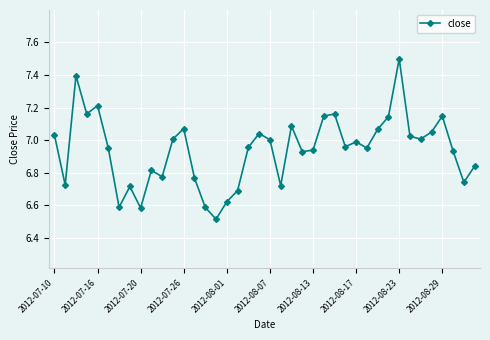

What is the value of the 16th point from the left?

6.5